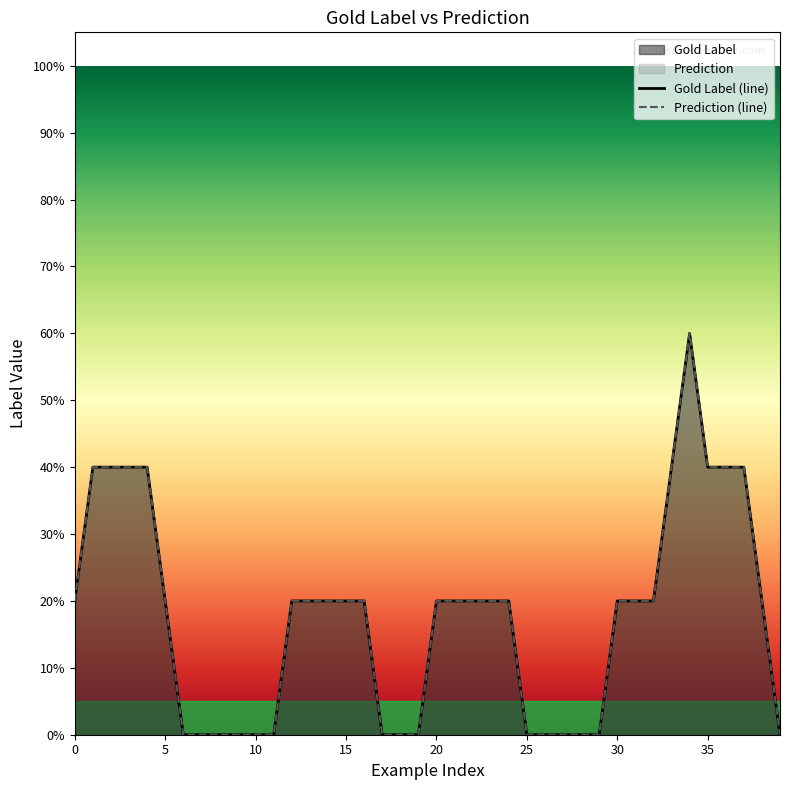

Does the chart have visible grid lines?

No